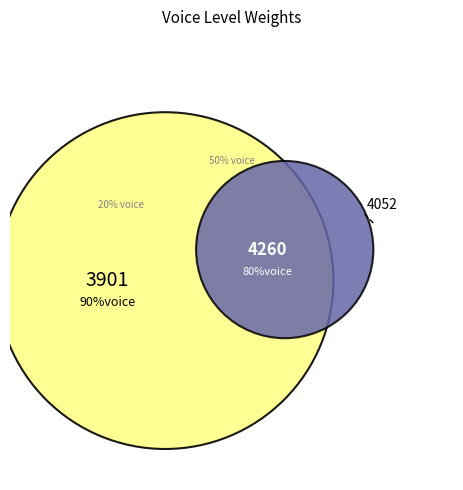

Which has a higher value, 20% voice or 90%voice?

90%voice